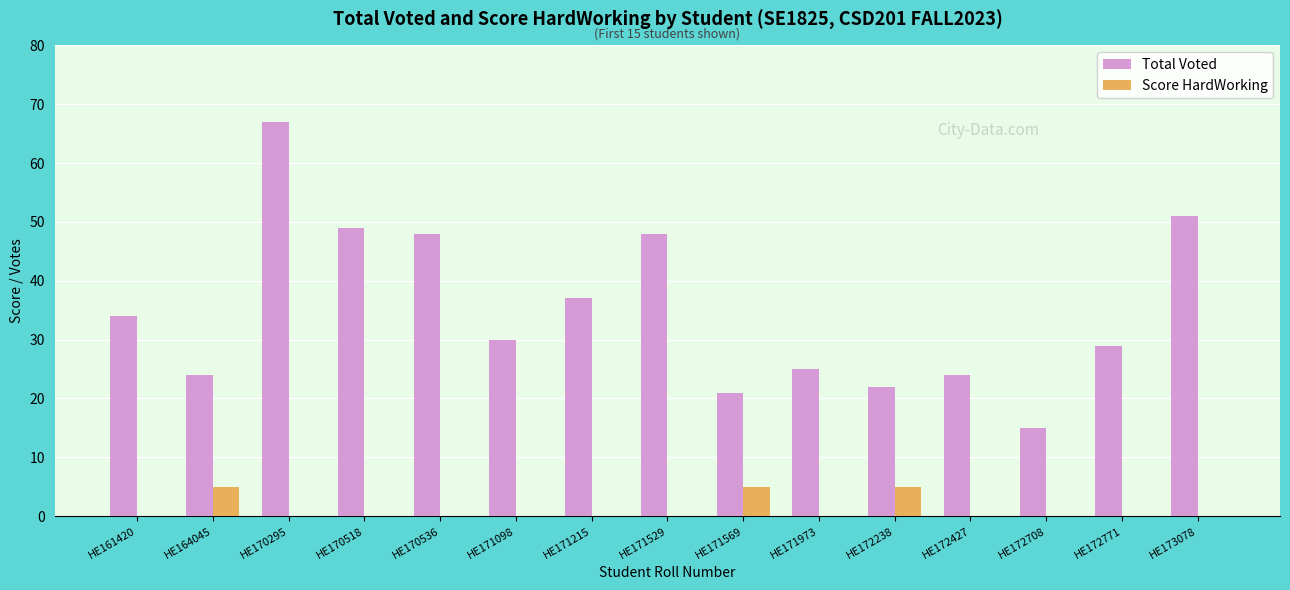

Which series has the largest total across all categories?

Total Voted